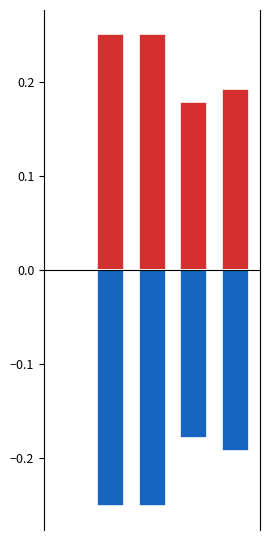

Which series has the largest total across all categories?

col_1_pos